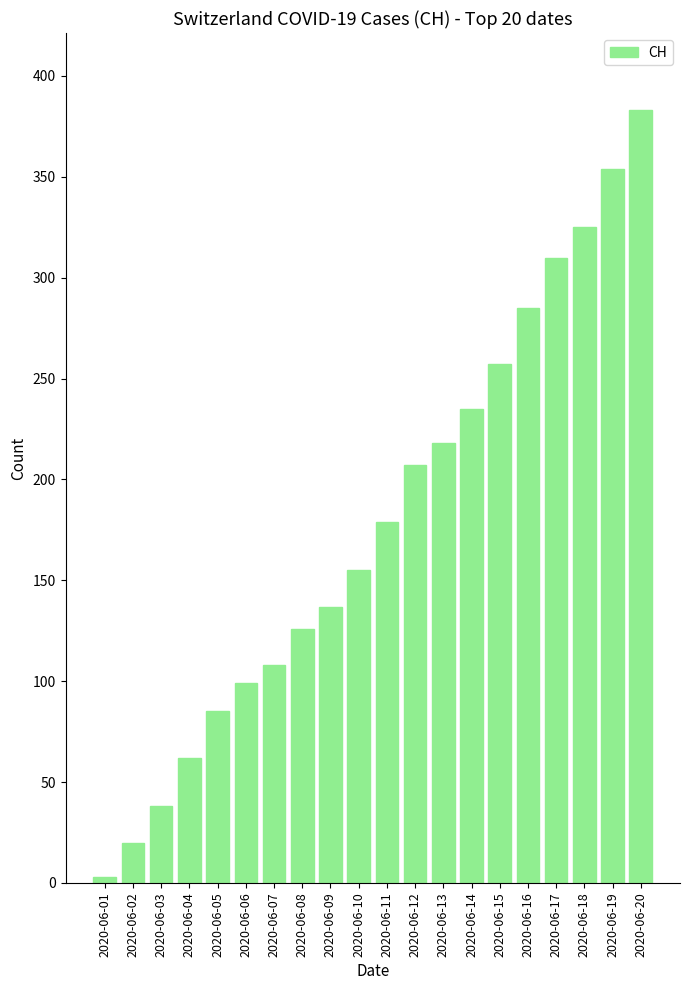

Rank the categories by value from lowest to highest.

2020-06-01, 2020-06-02, 2020-06-03, 2020-06-04, 2020-06-05, 2020-06-06, 2020-06-07, 2020-06-08, 2020-06-09, 2020-06-10, 2020-06-11, 2020-06-12, 2020-06-13, 2020-06-14, 2020-06-15, 2020-06-16, 2020-06-17, 2020-06-18, 2020-06-19, 2020-06-20